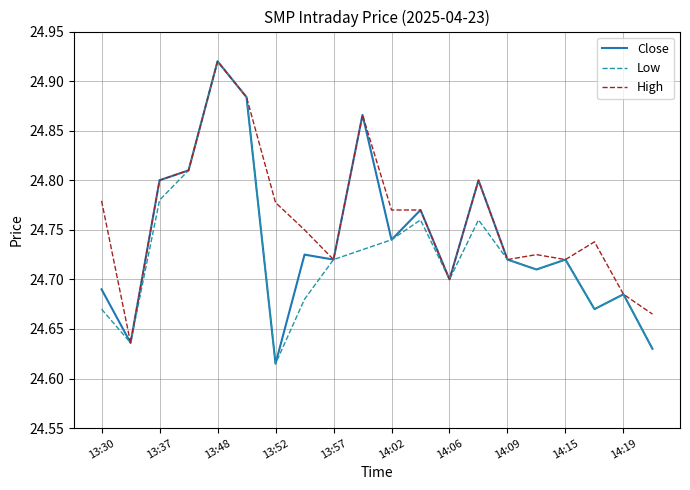

Which series has the largest total across all categories?

High